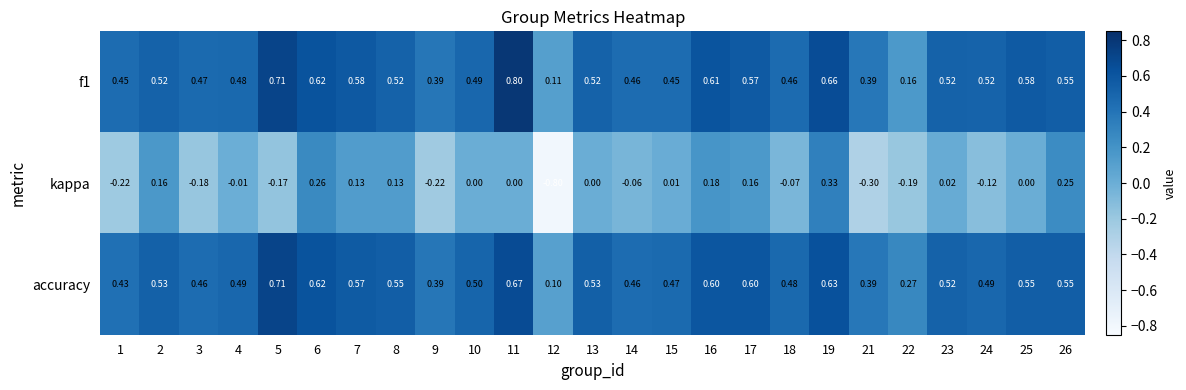

Which series has the largest total across all categories?

f1